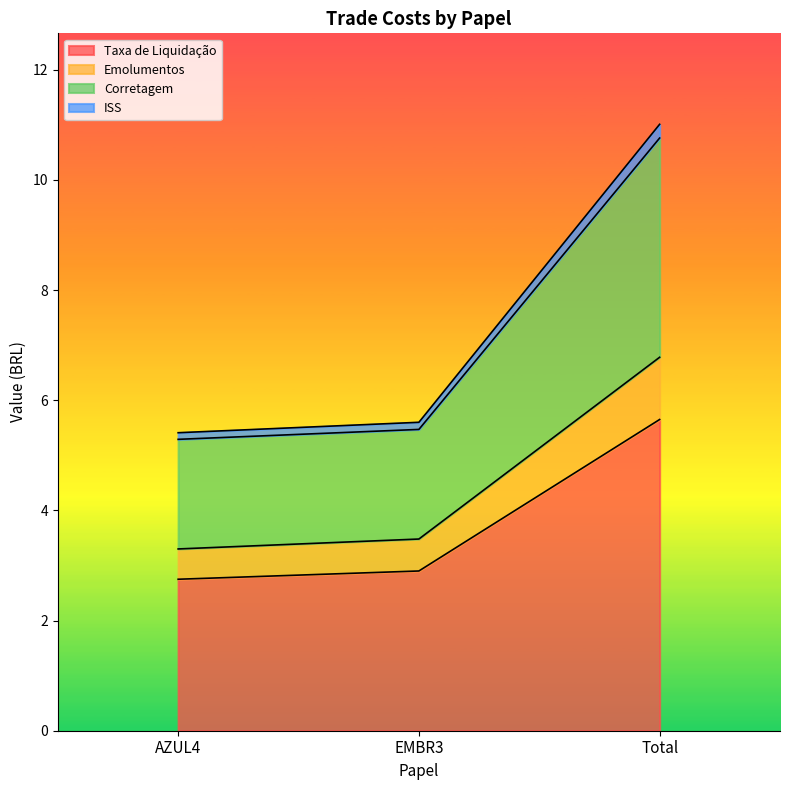

What is the label of the 3rd point from the left?

Total